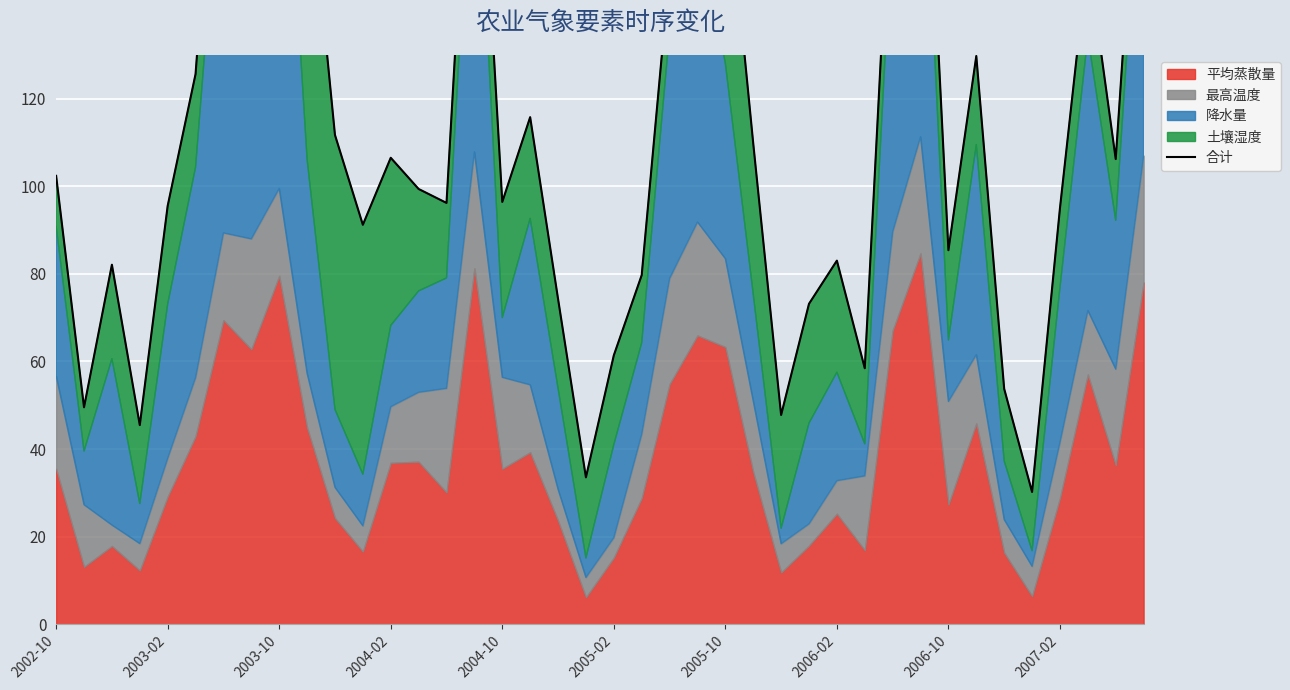

What is the average value?

115.8